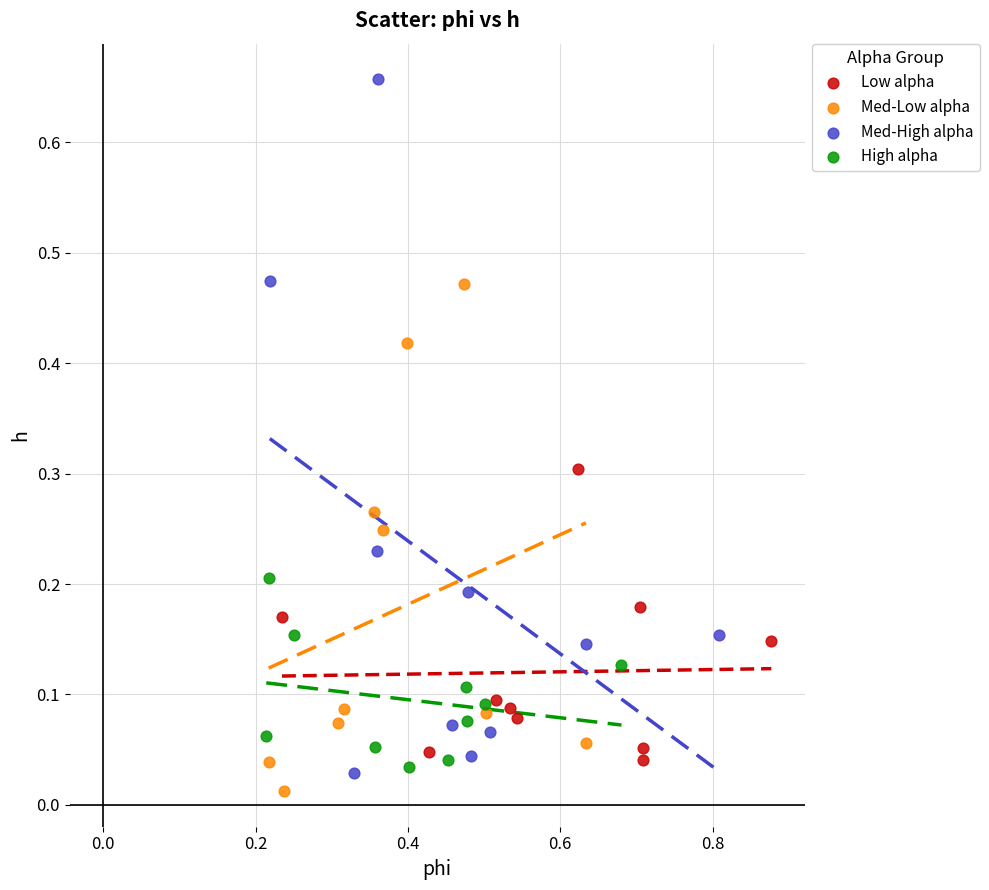

Which series has the largest Y range (max minus min)?

Med-High alpha